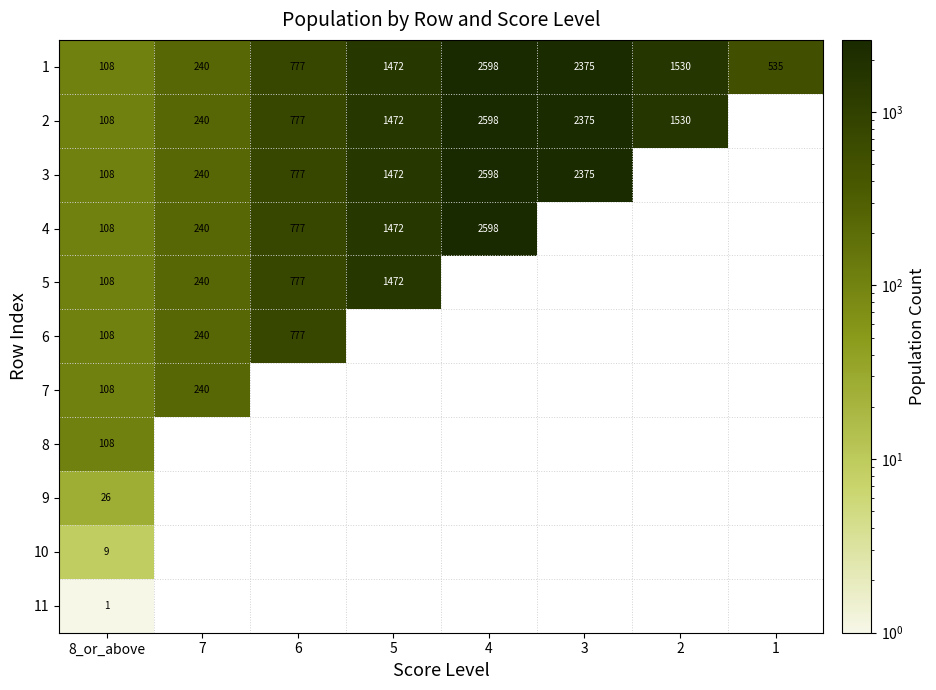

The 6 series shows 1381 at 6. True or false?

False